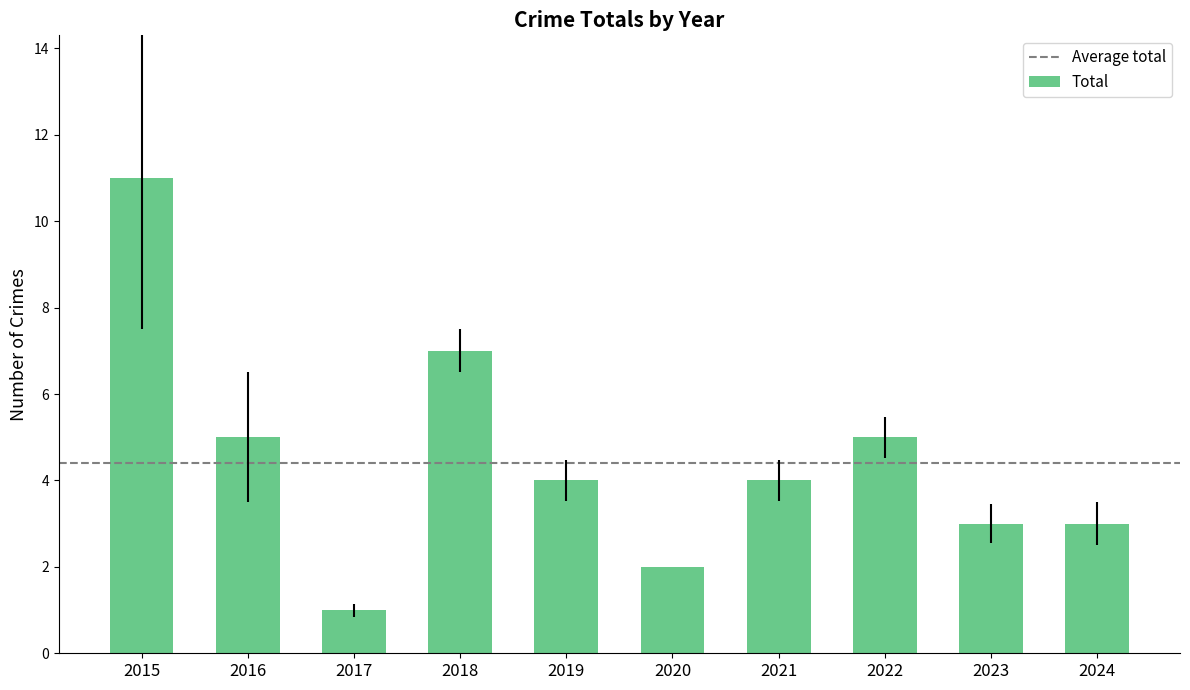

The chart shows a value of 5 at 2022. True or false?

True